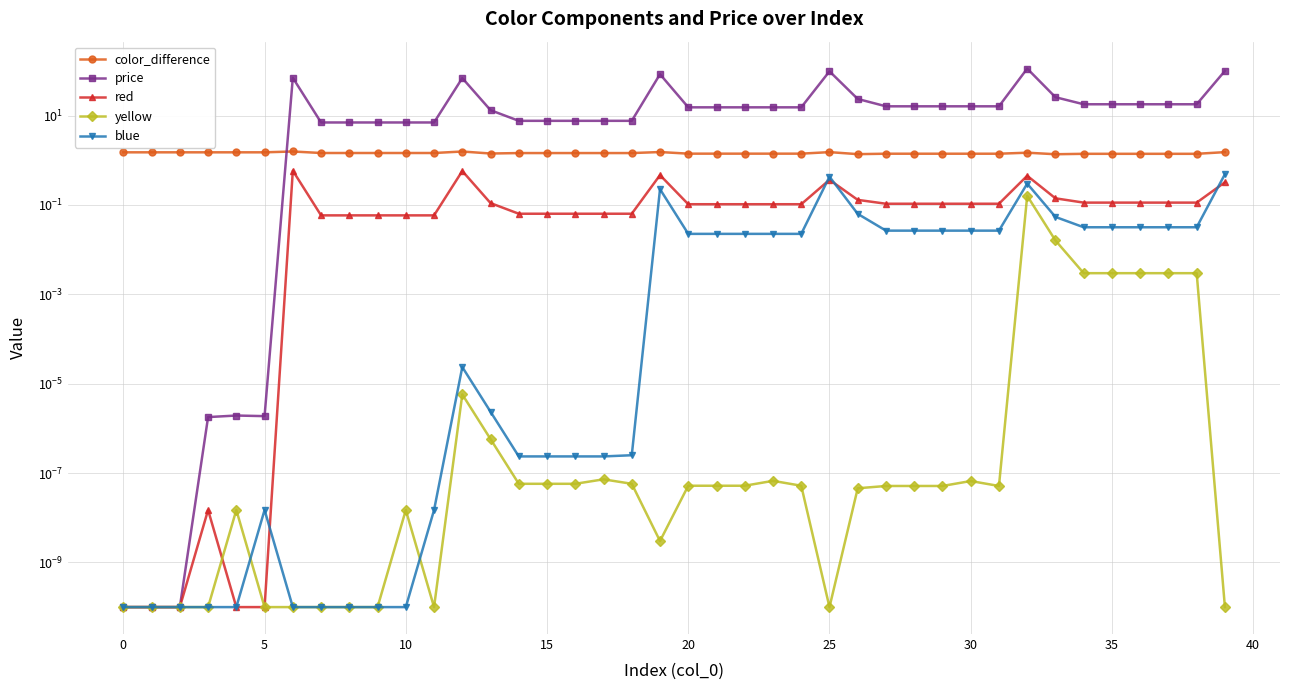

Which label corresponds to the largest value in the chart?

32